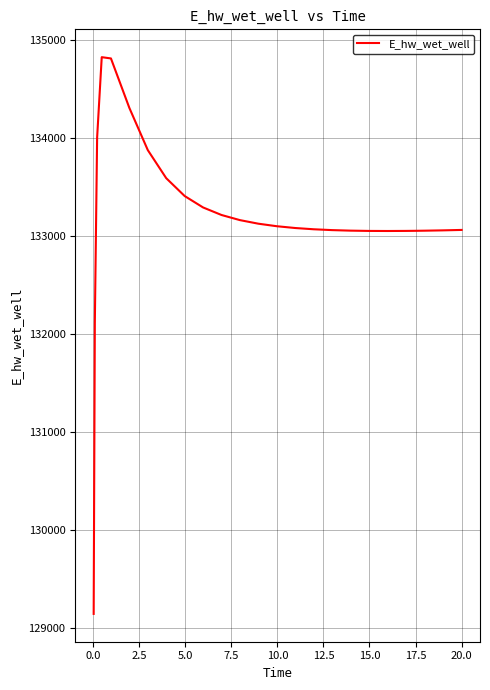

What is the greatest value displayed?

134825.0